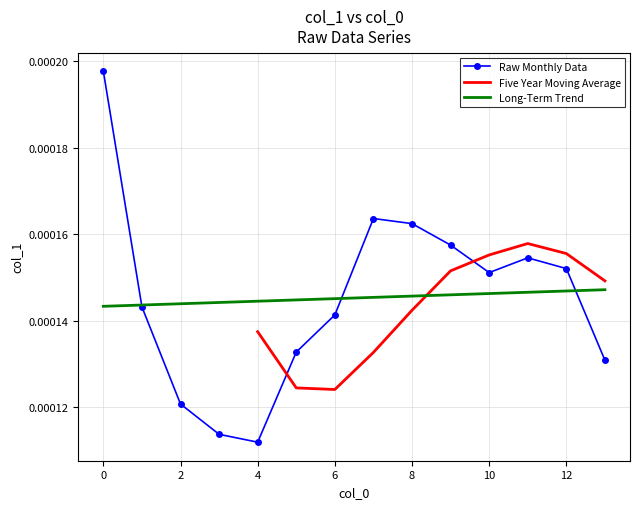

The value at 5 is 0.0. True or false?

False